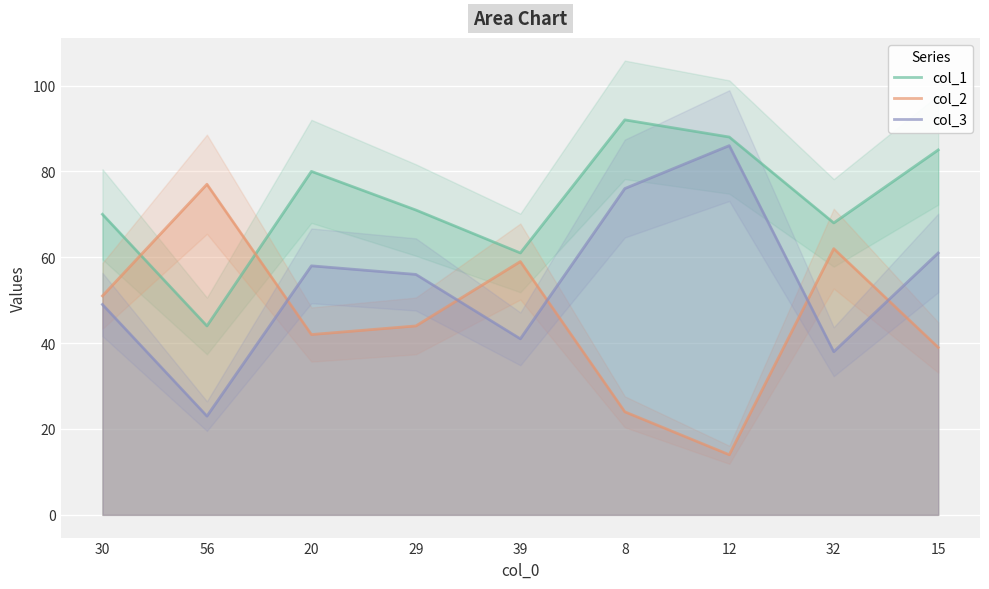

Where does the col_3 series first go above 56?

20